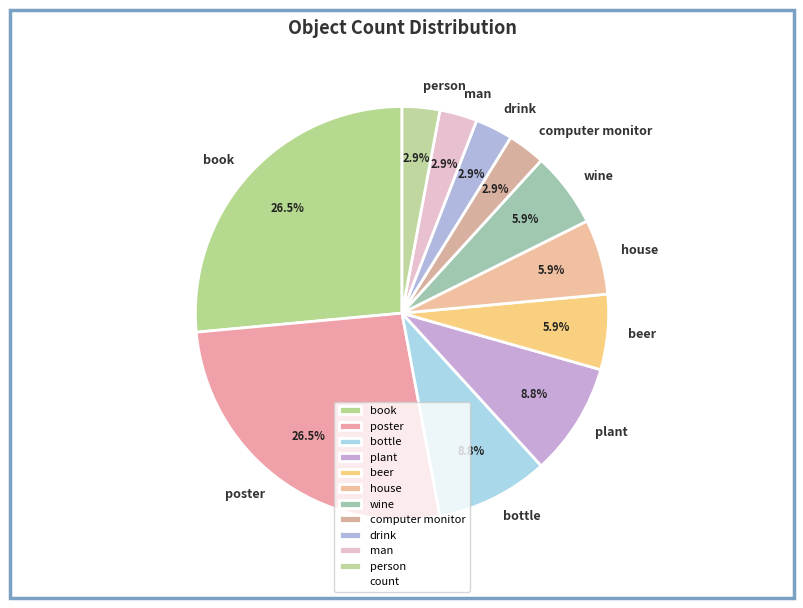

Does wine account for over 50% of the chart?

No